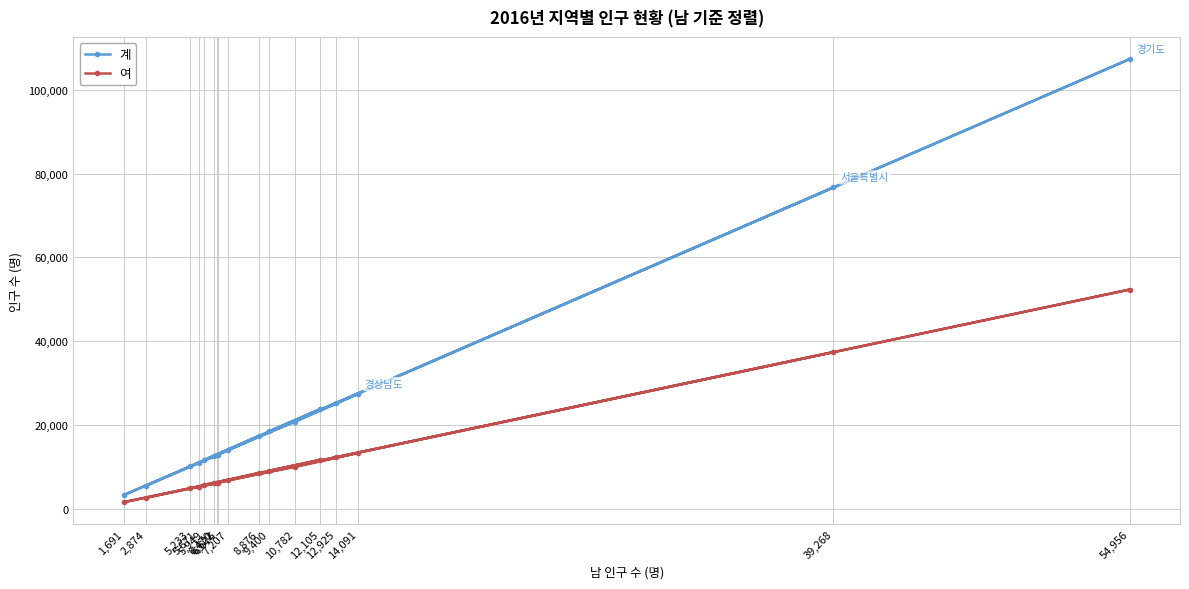

What position from the right is 1,691?

17